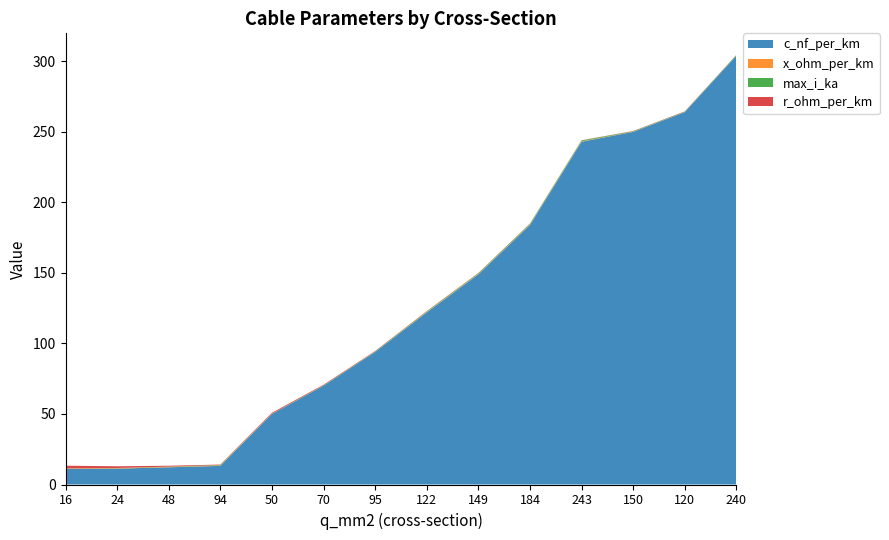

Reading left to right, transcribe all the data shown in this chart.

c_nf_per_km: 16=11.0	24=11.2	48=12.2	94=13.2	50=50.0	70=70.0	95=94.0	122=122.0	149=149.0	184=184.0	243=243.0	150=250.0	120=264.0	240=304.0
x_ohm_per_km: 16=0.3	24=0.3	48=0.3	94=0.3	50=0.1	70=0.1	95=0.1	122=0.3	149=0.3	184=0.3	243=0.3	150=0.1	120=0.1	240=0.1
max_i_ka: 16=0.1	24=0.1	48=0.2	94=0.3	50=0.1	70=0.2	95=0.2	122=0.4	149=0.5	184=0.5	243=0.6	150=0.3	120=0.2	240=0.4
r_ohm_per_km: 16=1.9	24=1.2	48=0.6	94=0.3	50=0.6	70=0.4	95=0.3	122=0.2	149=0.2	184=0.2	243=0.1	150=0.2	120=0.2	240=0.1